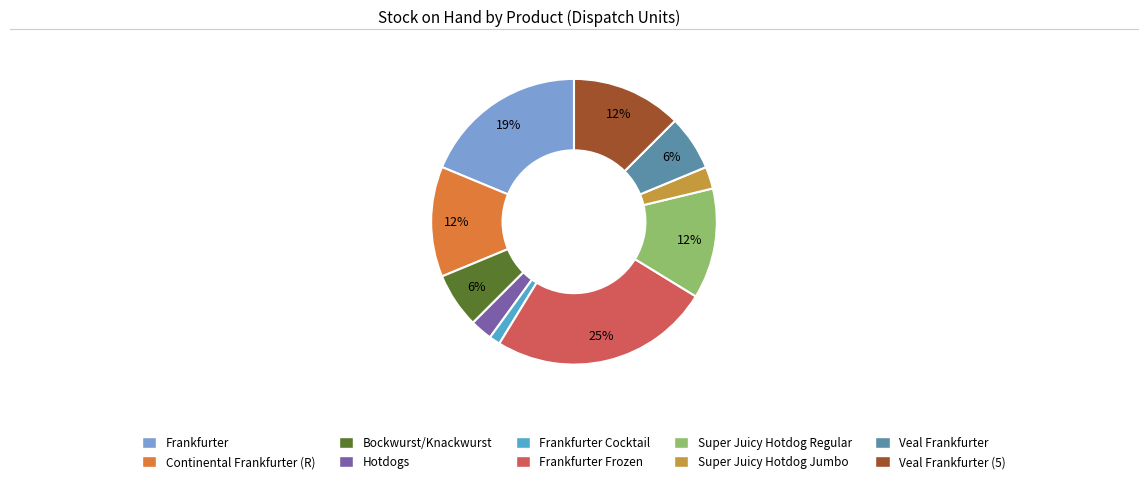

How many segments does this pie chart have?

10